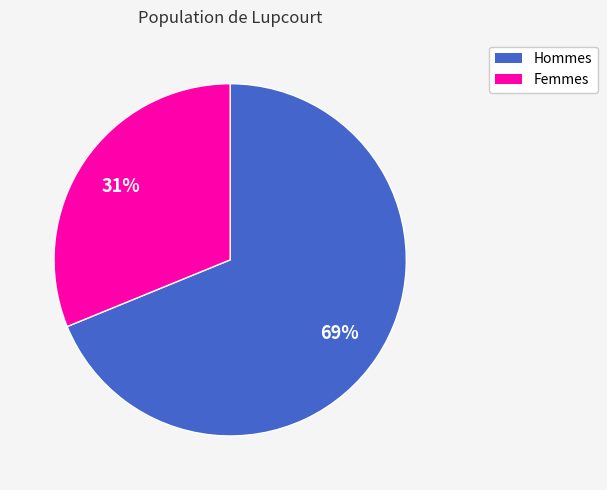

To the nearest percent, what is the average slice percentage?

50%